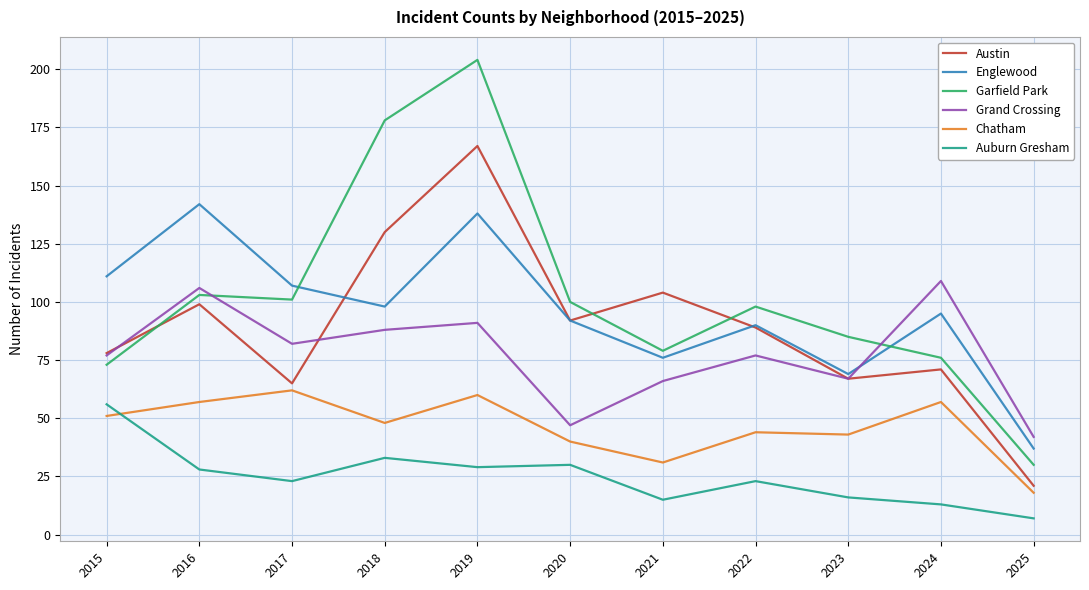

What is the greatest value displayed?

204